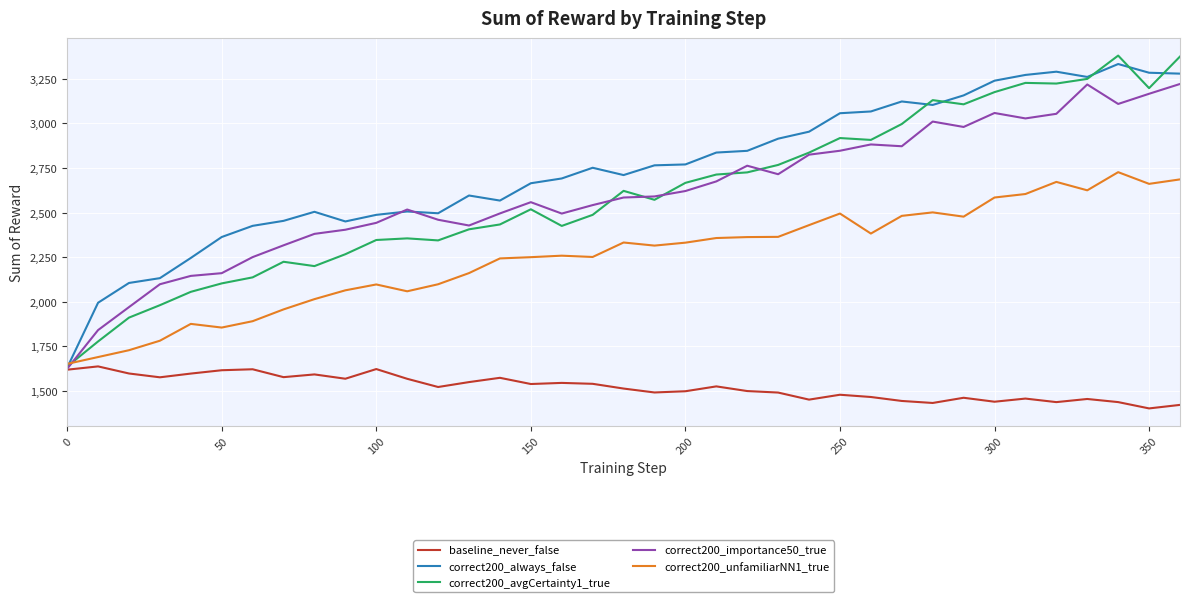

What is the lowest value of the baseline_never_false series?

1401.1